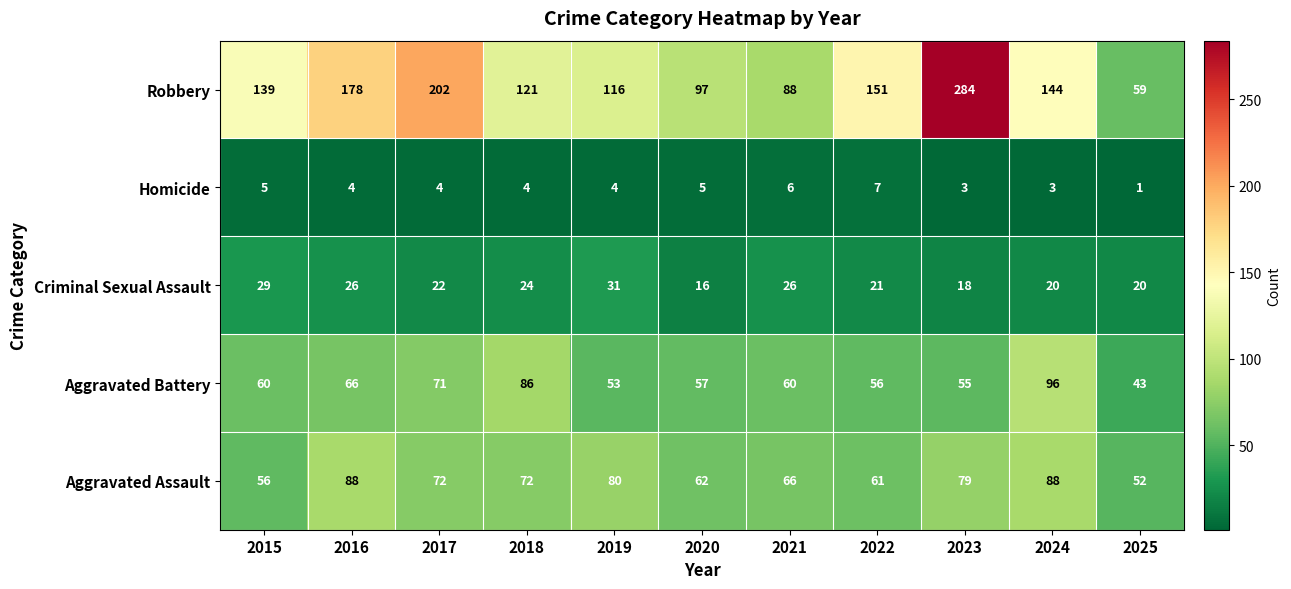

Which series has the widest spread of values?

Robbery